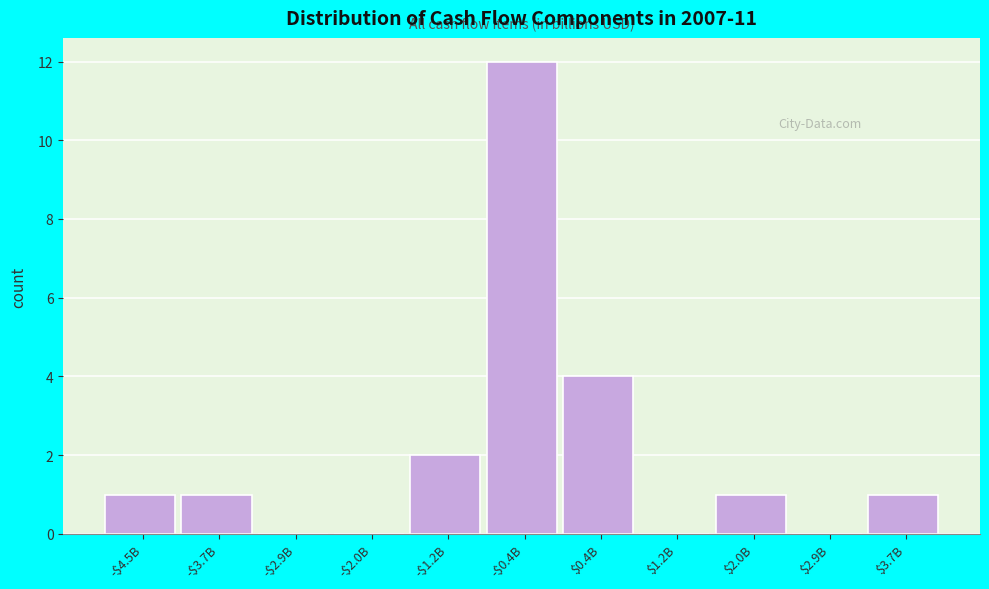

Where is the data nearest to the value 6?

$0.4B